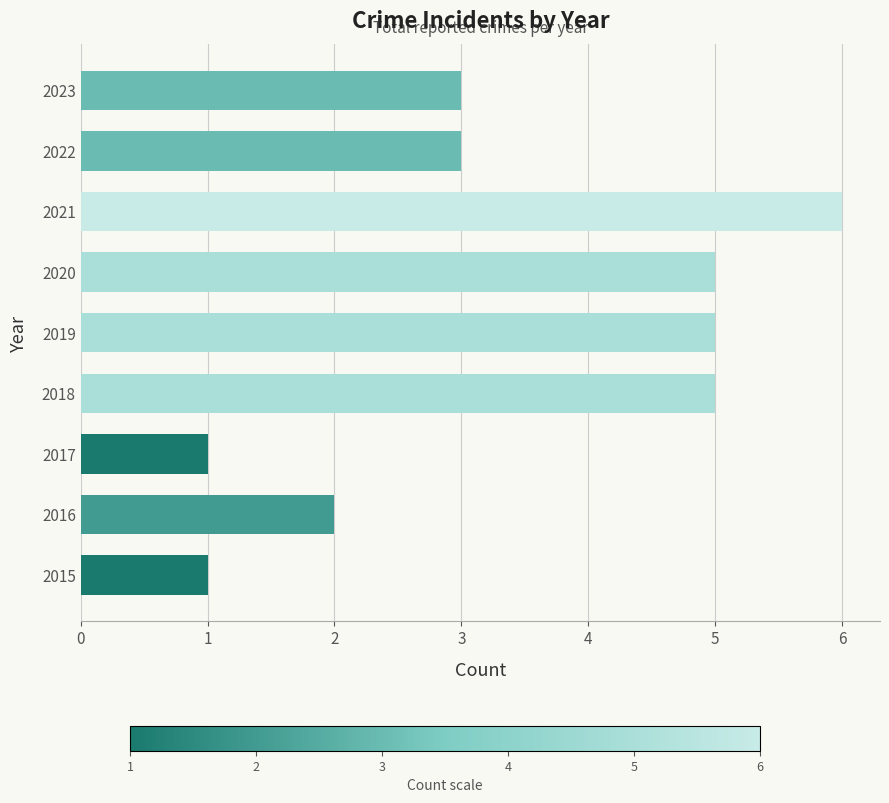

Reading bottom to top, list all the values displayed in this chart.

2015=1	2016=2	2017=1	2018=5	2019=5	2020=5	2021=6	2022=3	2023=3